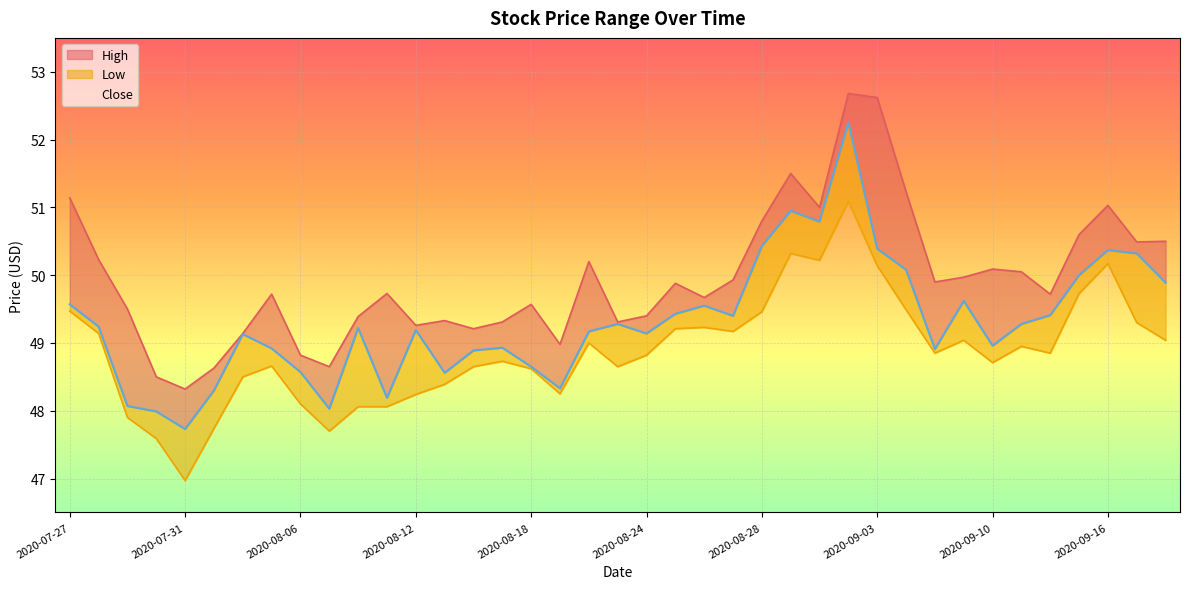

What are all the series names shown in the legend?

High, Low, Close